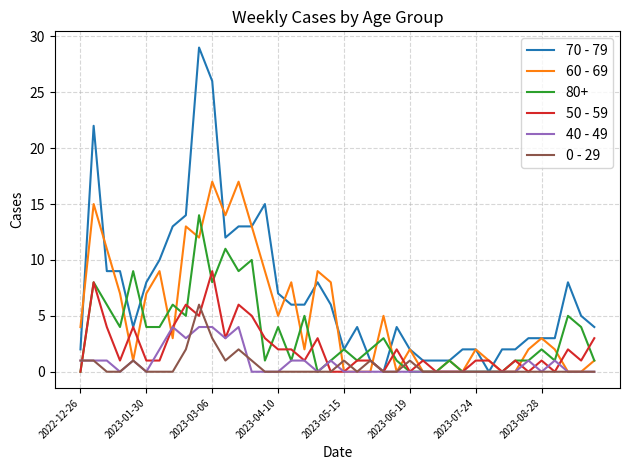

Count the 0 - 29 values in the range 0 to 1.

36